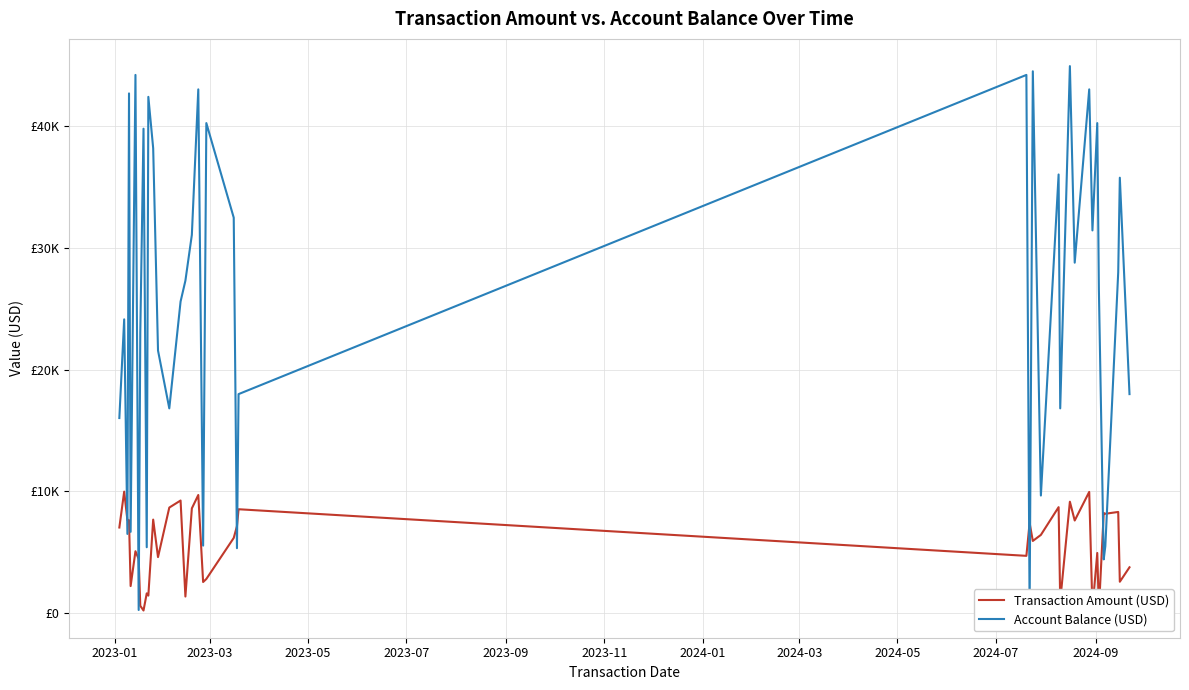

What are all the series names shown in the legend?

Transaction Amount (USD), Account Balance (USD)